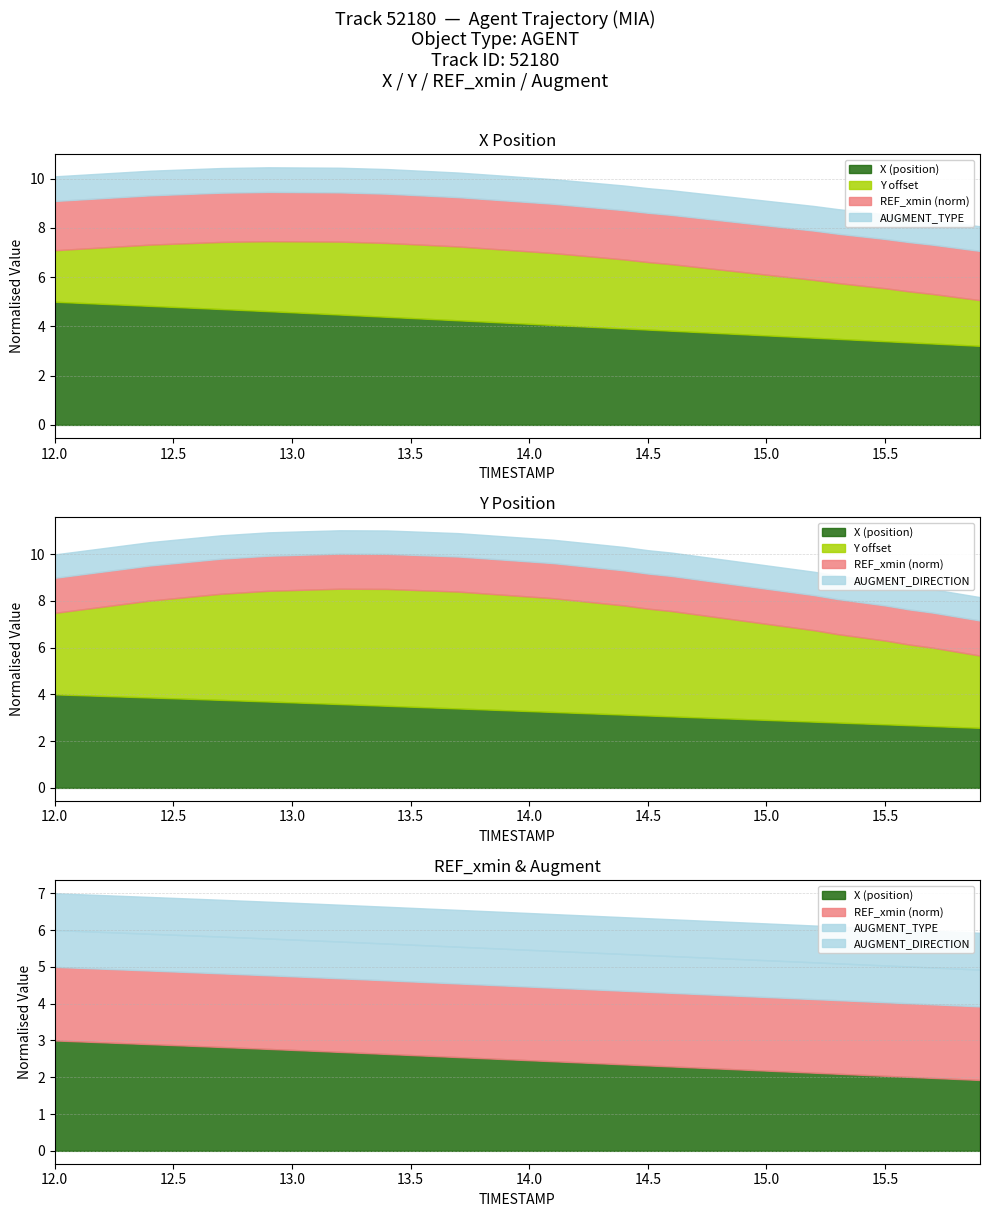

True or false: AUGMENT_DIRECTION has more than 1 points higher than both neighbors.

False